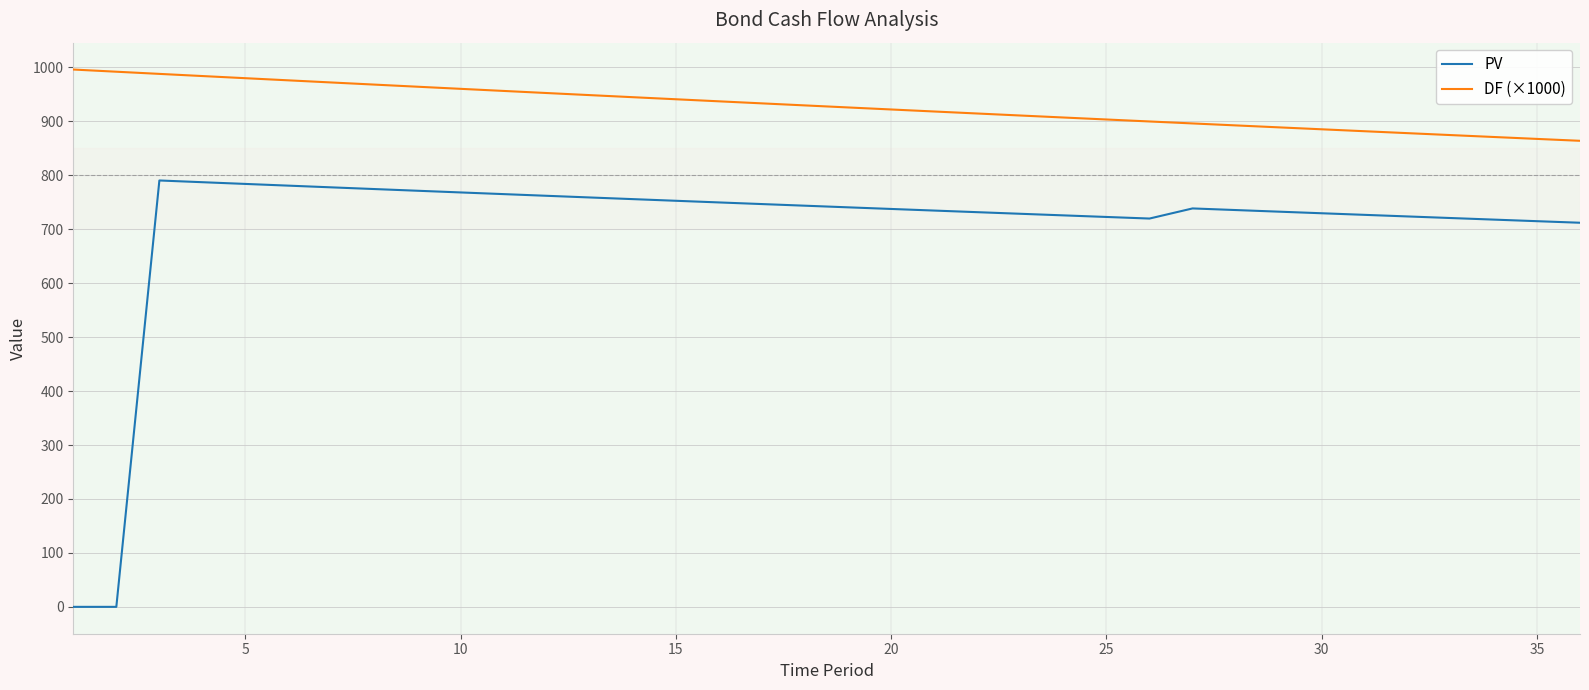

What is the greatest value displayed?

995.9